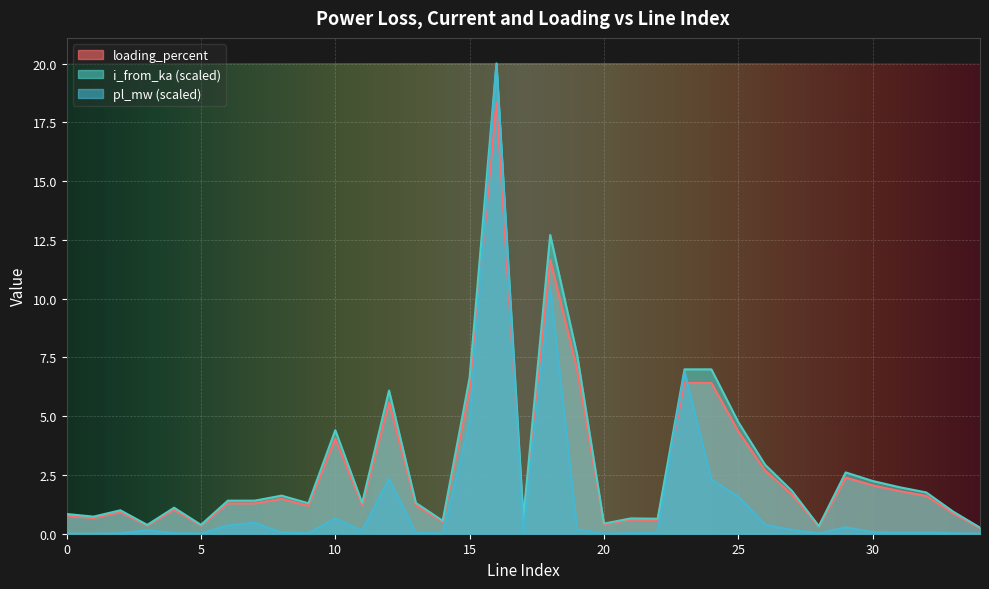

The value of pl_mw at 24 is 2.3. True or false?

True